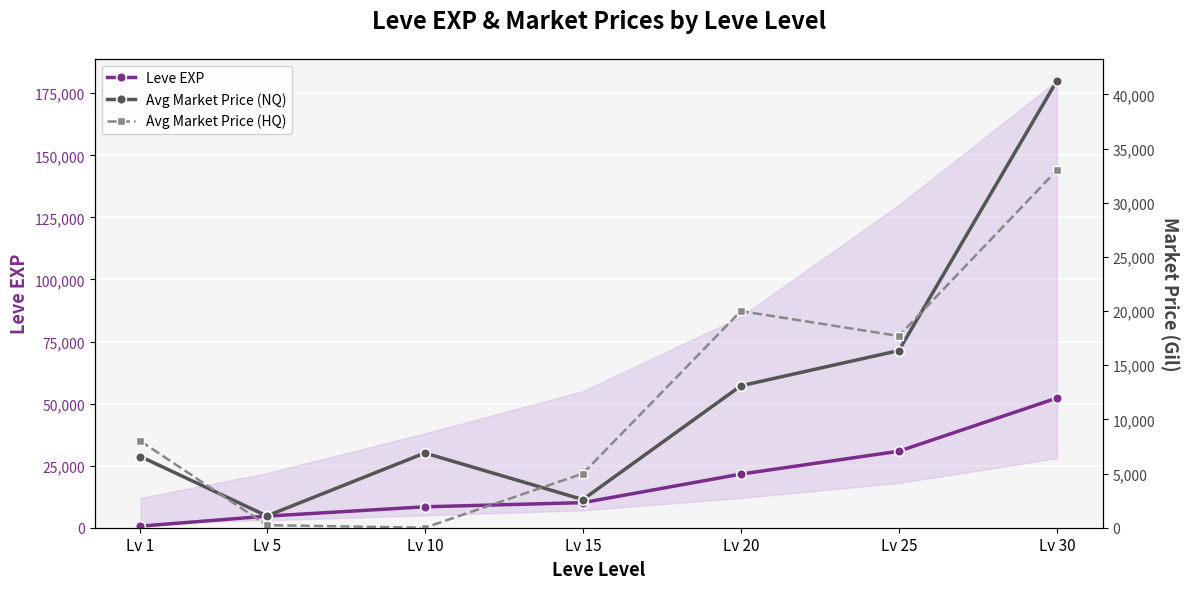

Does the chart display data point markers on the line(s)?

Yes